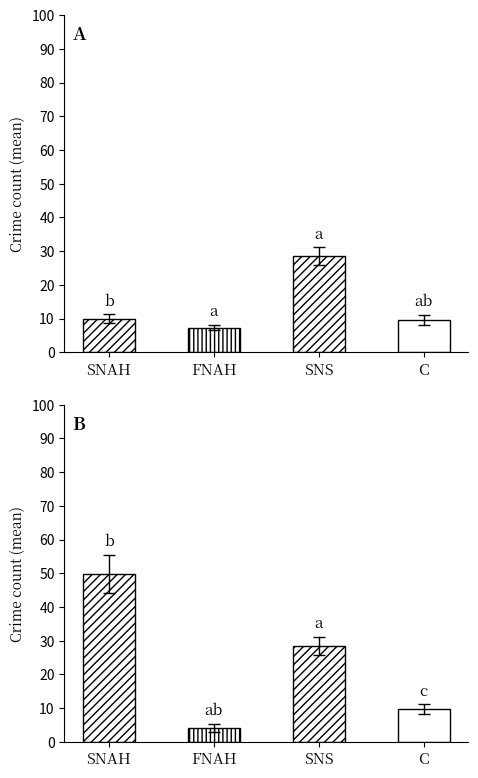

At which label is the value closest to 27?

SNS